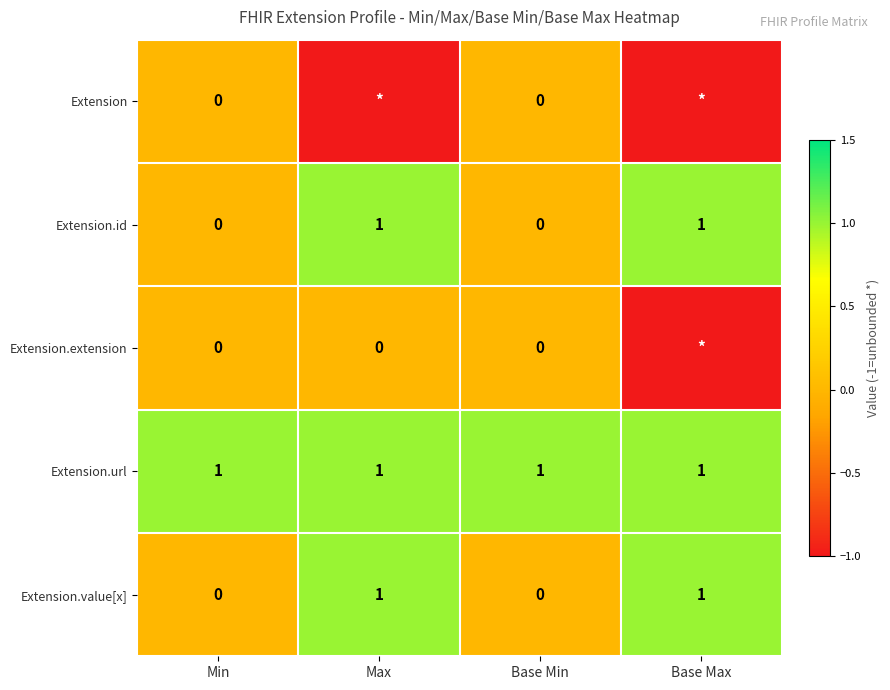

True or false: Extension.url has a value of 1 at Max.

True